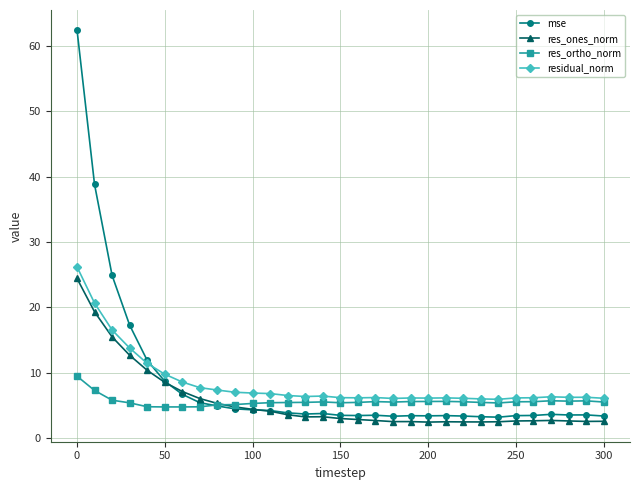

In res_ones_norm, how many points are lower than both neighbors (excluding endpoints)?

5